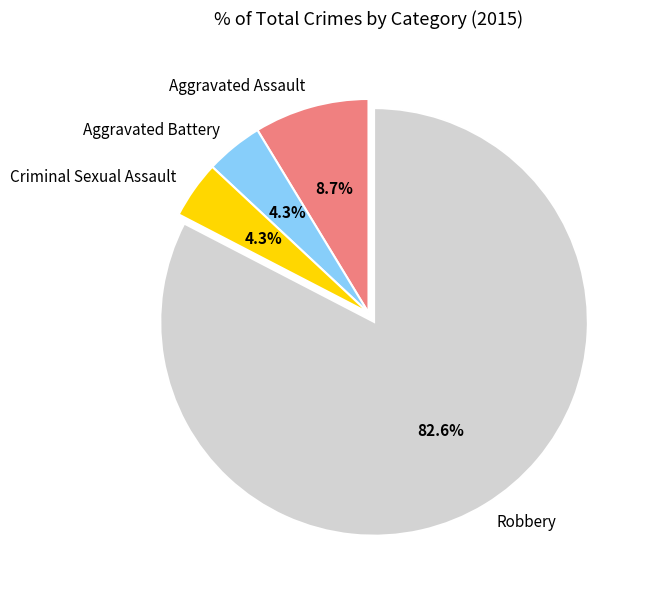

What is the ratio of the value at Criminal Sexual Assault to the value at Aggravated Battery?

1.0